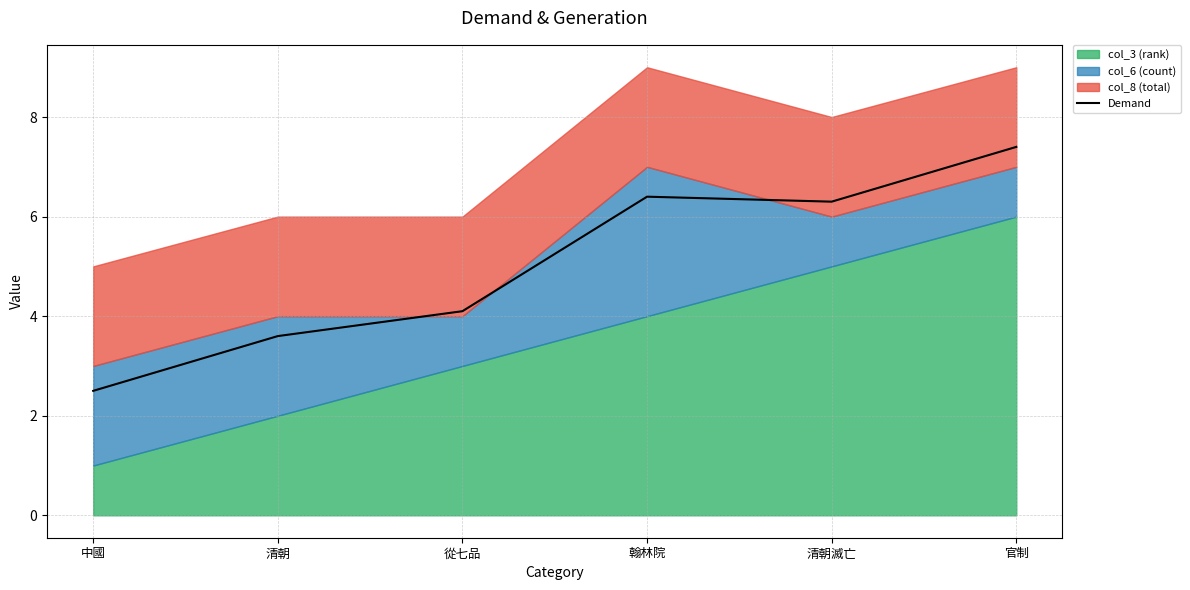

Between 清朝滅亡 and 清朝, which is larger?

清朝滅亡